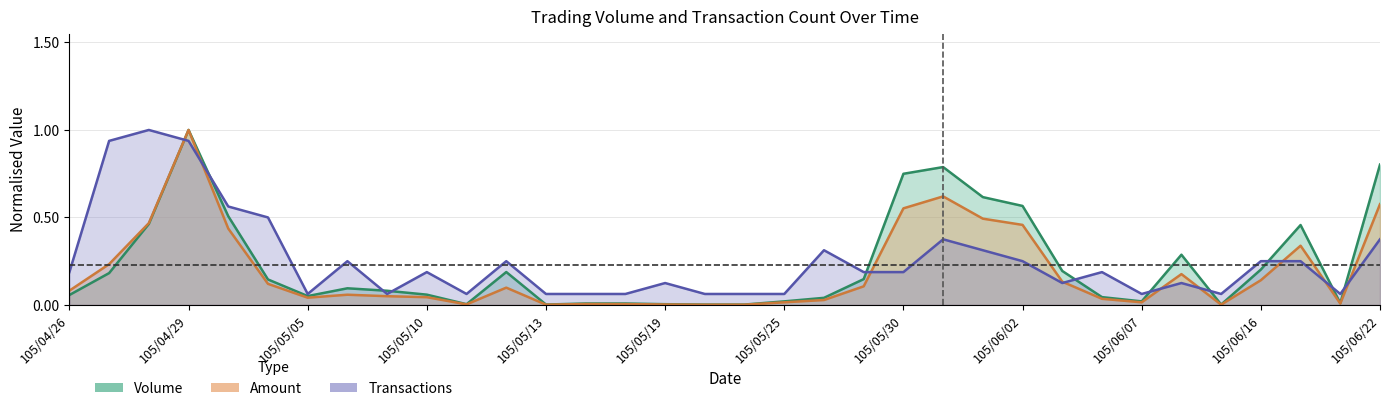

Reading left to right, what are all the values shown in this chart?

vol: 105/04/26=0.1	105/04/27=0.2	105/04/28=0.5	105/04/29=1.0	105/05/03=0.5	105/05/04=0.1	105/05/05=0.1	105/05/06=0.1	105/05/09=0.1	105/05/10=0.1	105/05/11=0.0	105/05/12=0.2	105/05/13=0.0	105/05/16=0.0	105/05/17=0.0	105/05/19=0.0	105/05/20=0.0	105/05/24=0.0	105/05/25=0.0	105/05/26=0.0	105/05/27=0.1	105/05/30=0.7	105/05/31=0.8	105/06/01=0.6	105/06/02=0.6	105/06/03=0.2	105/06/06=0.0	105/06/07=0.0	105/06/13=0.3	105/06/15=0.0	105/06/16=0.2	105/06/17=0.5	105/06/21=0.0	105/06/22=0.8
amt: 105/04/26=0.1	105/04/27=0.2	105/04/28=0.5	105/04/29=1.0	105/05/03=0.4	105/05/04=0.1	105/05/05=0.0	105/05/06=0.1	105/05/09=0.0	105/05/10=0.0	105/05/11=0.0	105/05/12=0.1	105/05/13=0.0	105/05/16=0.0	105/05/17=0.0	105/05/19=0.0	105/05/20=0.0	105/05/24=0.0	105/05/25=0.0	105/05/26=0.0	105/05/27=0.1	105/05/30=0.6	105/05/31=0.6	105/06/01=0.5	105/06/02=0.5	105/06/03=0.1	105/06/06=0.0	105/06/07=0.0	105/06/13=0.2	105/06/15=0.0	105/06/16=0.1	105/06/17=0.3	105/06/21=0.0	105/06/22=0.6
tx: 105/04/26=0.2	105/04/27=0.9	105/04/28=1.0	105/04/29=0.9	105/05/03=0.6	105/05/04=0.5	105/05/05=0.1	105/05/06=0.2	105/05/09=0.1	105/05/10=0.2	105/05/11=0.1	105/05/12=0.2	105/05/13=0.1	105/05/16=0.1	105/05/17=0.1	105/05/19=0.1	105/05/20=0.1	105/05/24=0.1	105/05/25=0.1	105/05/26=0.3	105/05/27=0.2	105/05/30=0.2	105/05/31=0.4	105/06/01=0.3	105/06/02=0.2	105/06/03=0.1	105/06/06=0.2	105/06/07=0.1	105/06/13=0.1	105/06/15=0.1	105/06/16=0.2	105/06/17=0.2	105/06/21=0.1	105/06/22=0.4